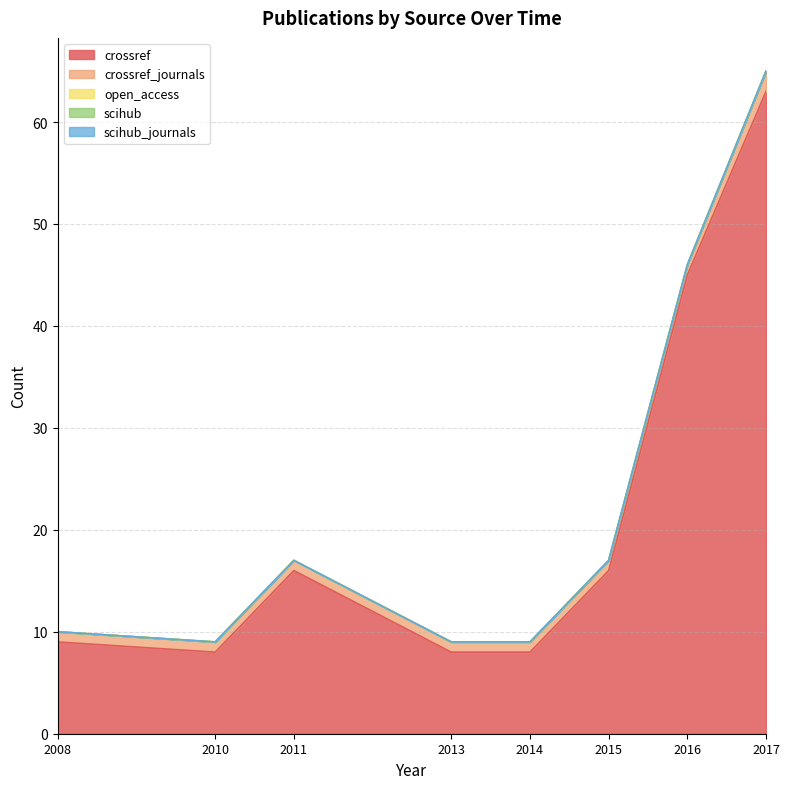

What is the total value across all series at 2016?

46